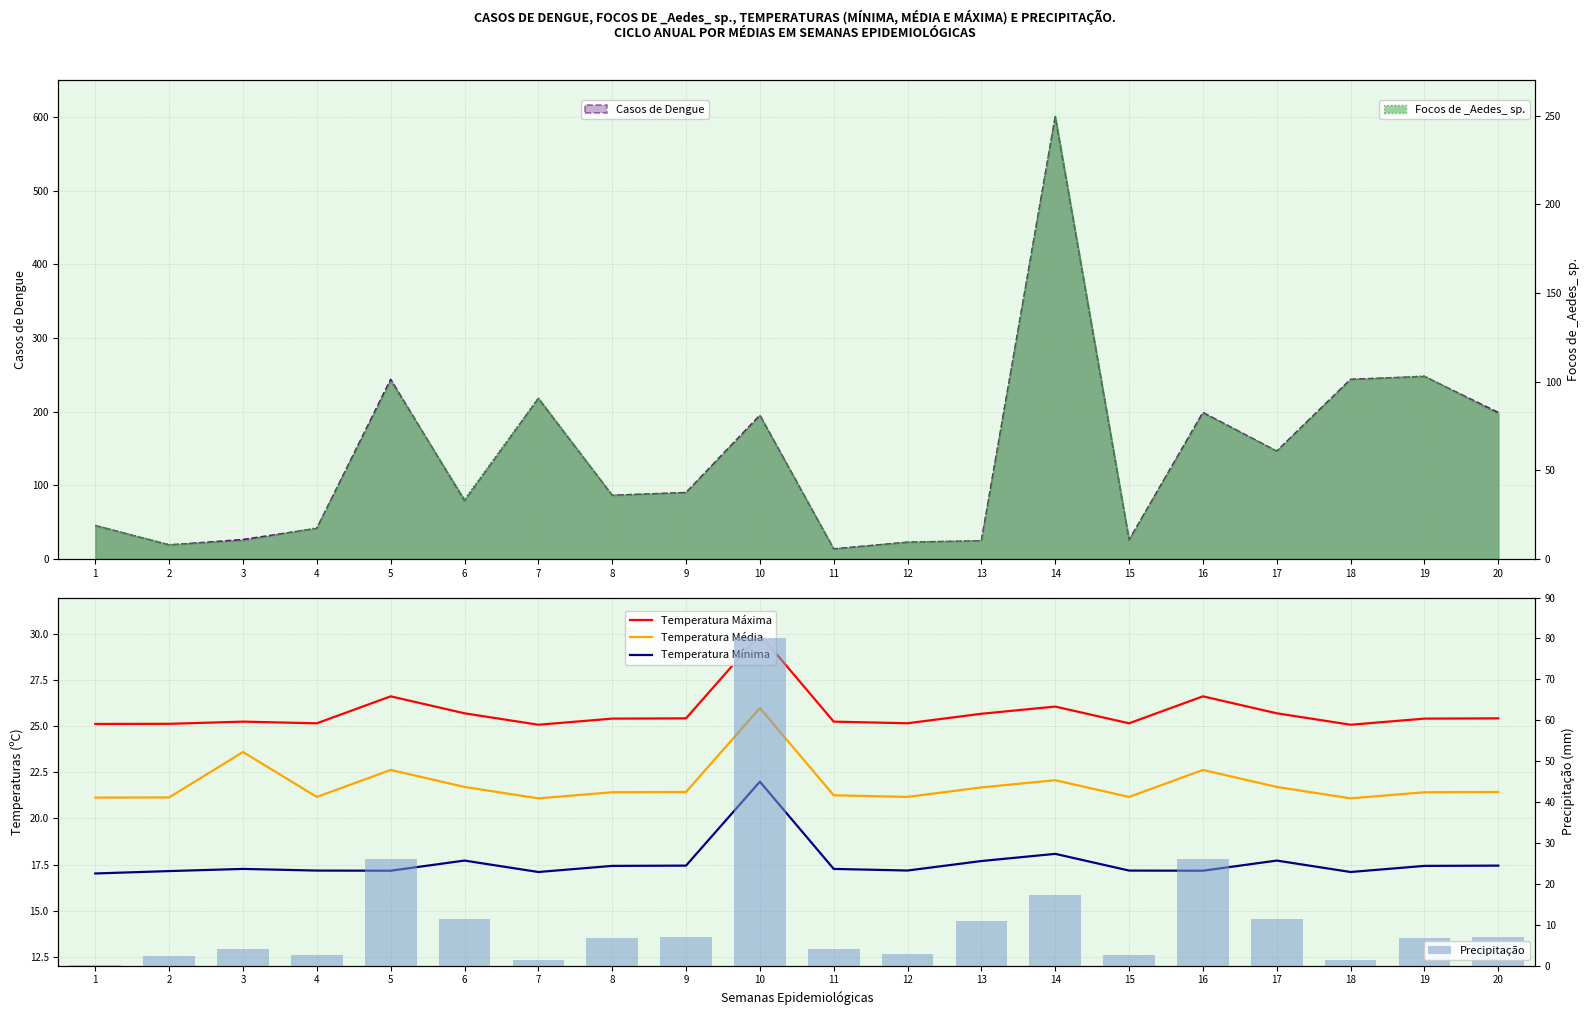

Rank the series at 1 from lowest to highest value.

Precipitação, Temperatura Mínima, Temperatura Média, Temperatura Máxima